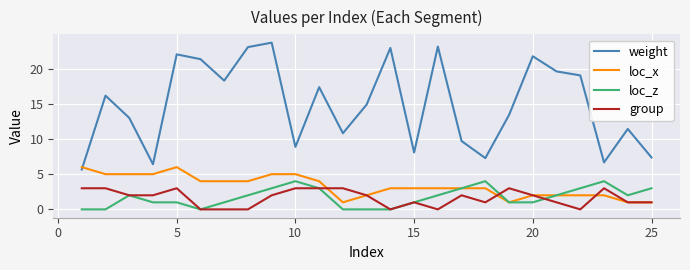

True or false: weight and group intersect in this chart.

False